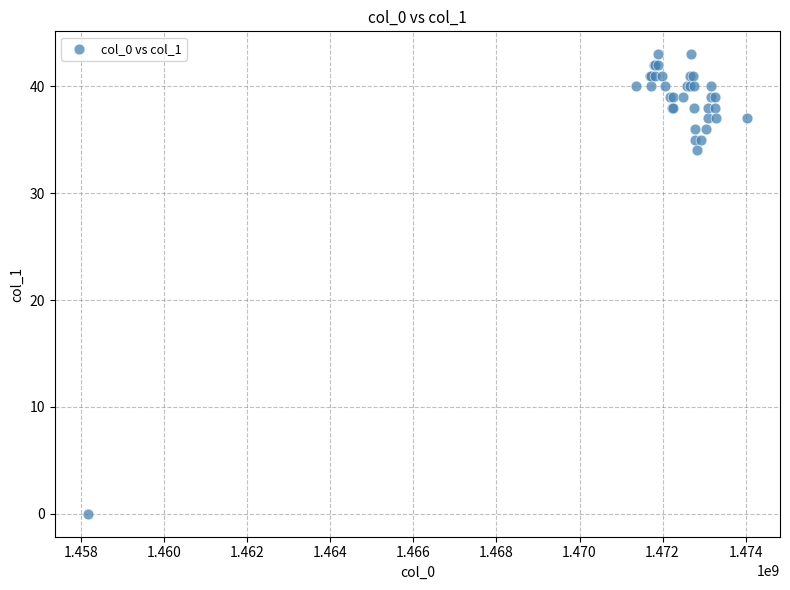

What Y value in the scatter plot is closest to 21?

34